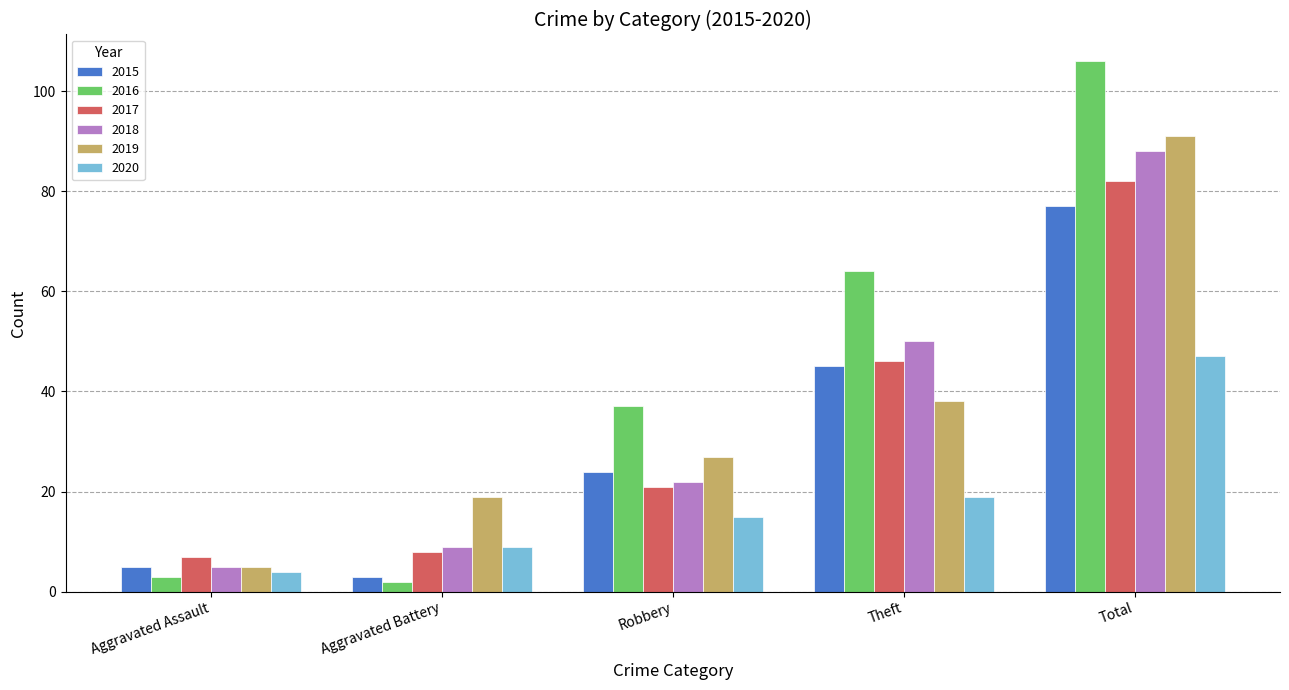

What is the maximum value for 2020?

47